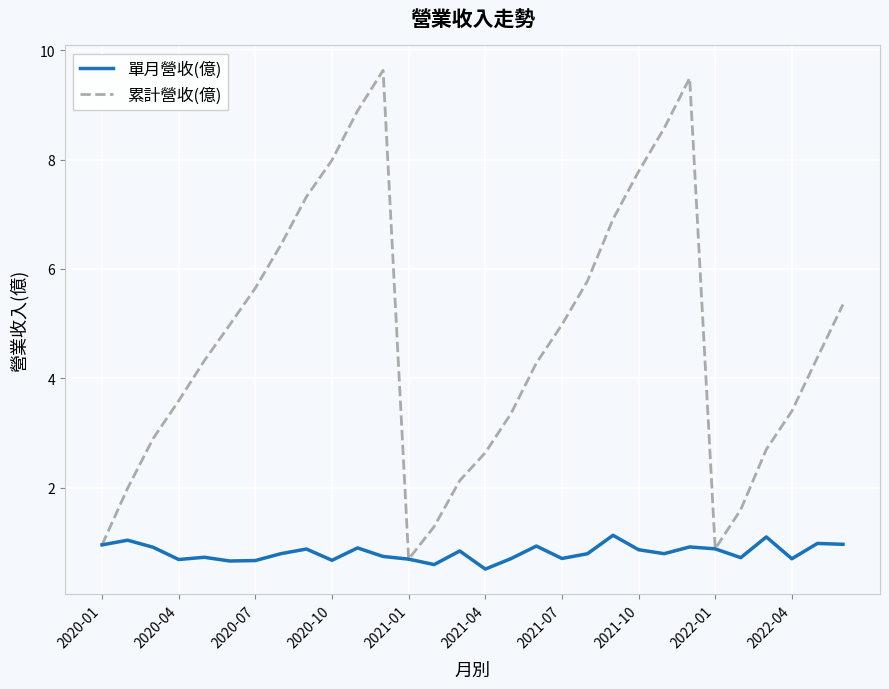

What is the minimum value shown in the chart?

0.5